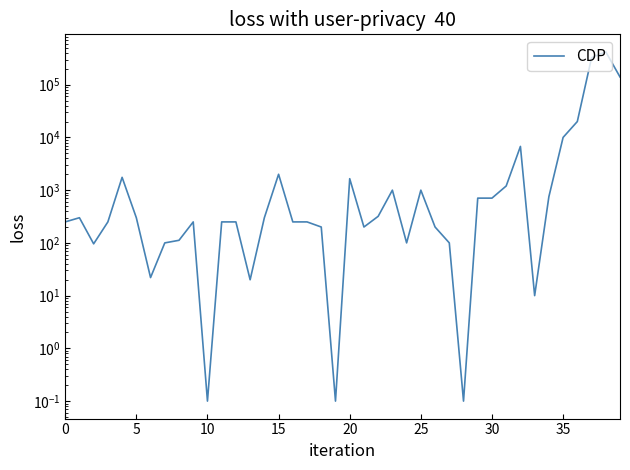

How many lines are shown in the chart?

1